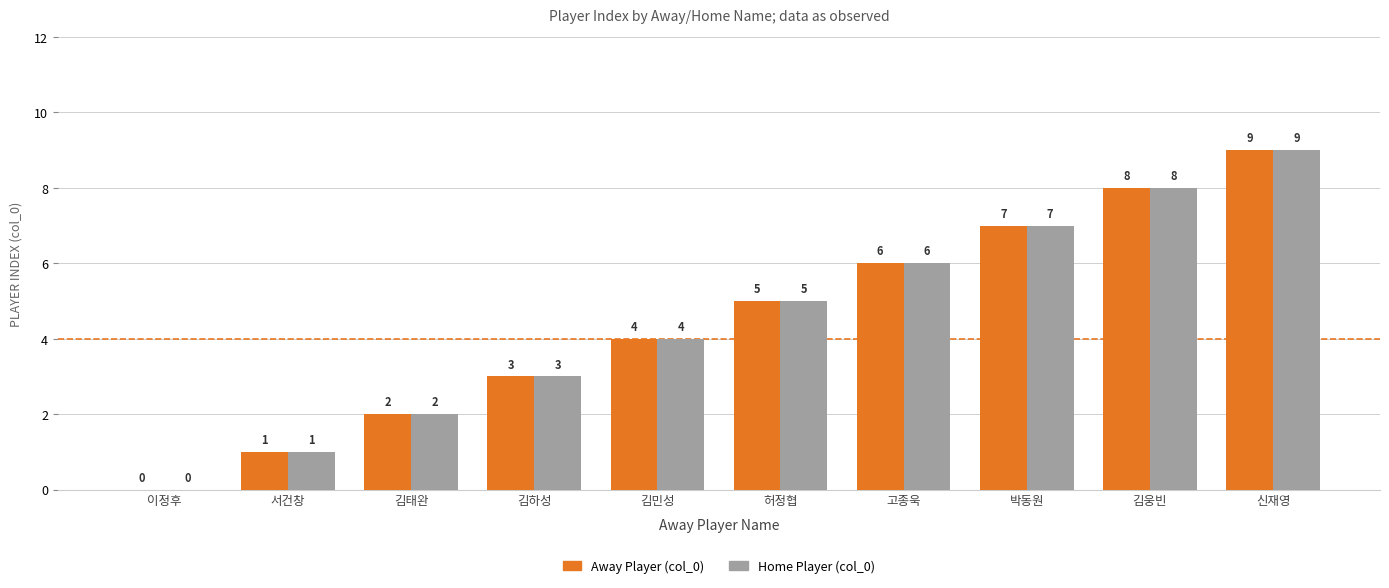

How many categories are shown in the chart?

10